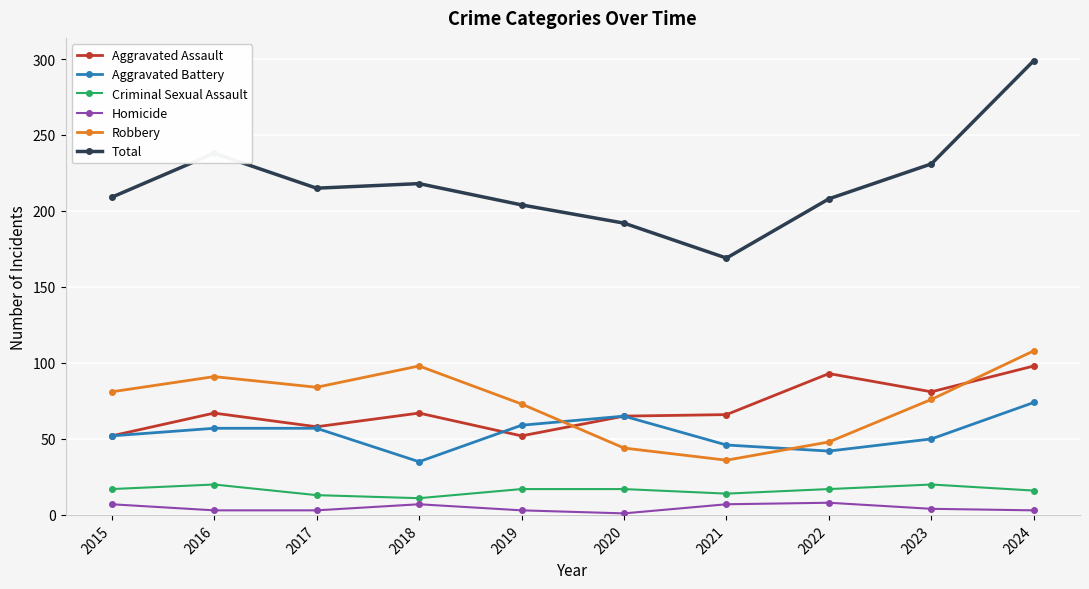

What is the difference between the highest and lowest values at 2021?

162